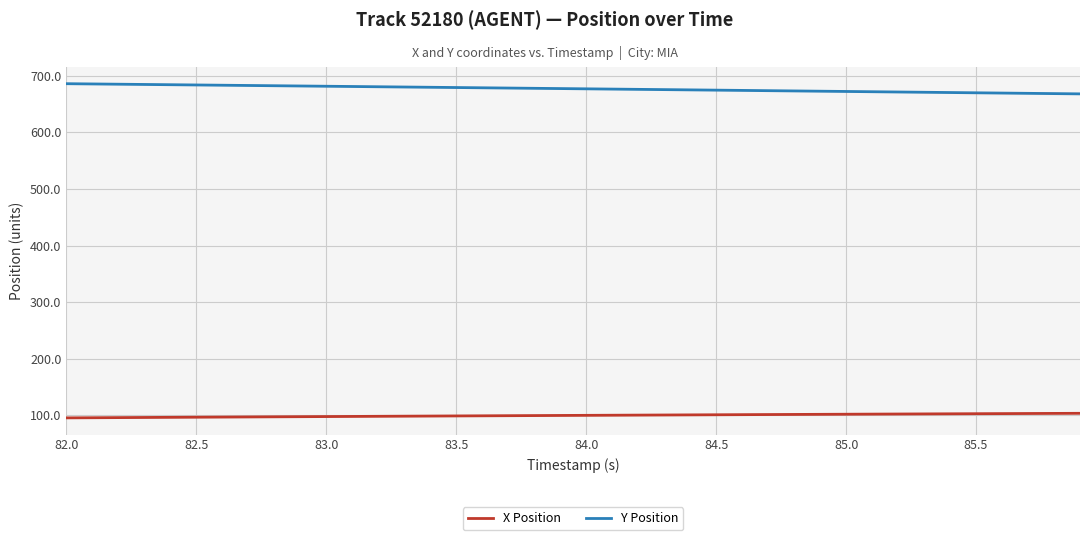

Which series has the largest total across all categories?

Y Position